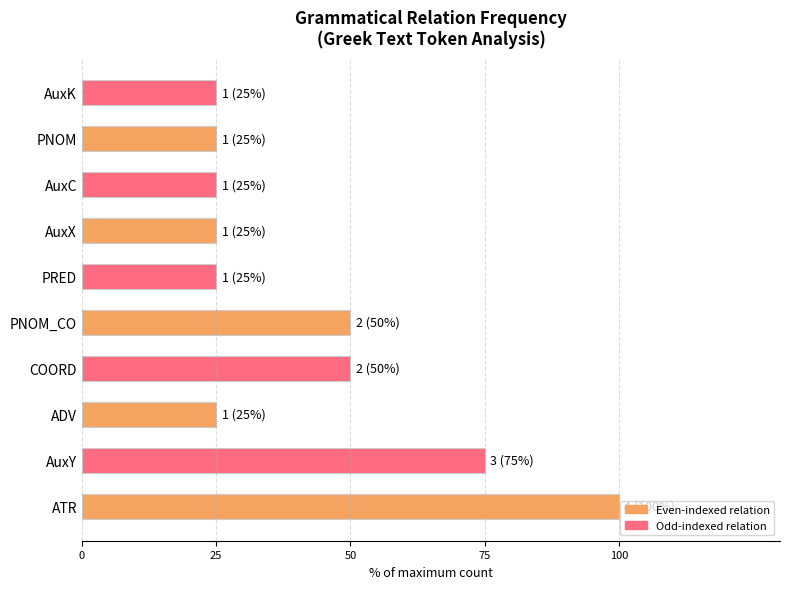

True or false: the data shows 41 at PNOM.

False